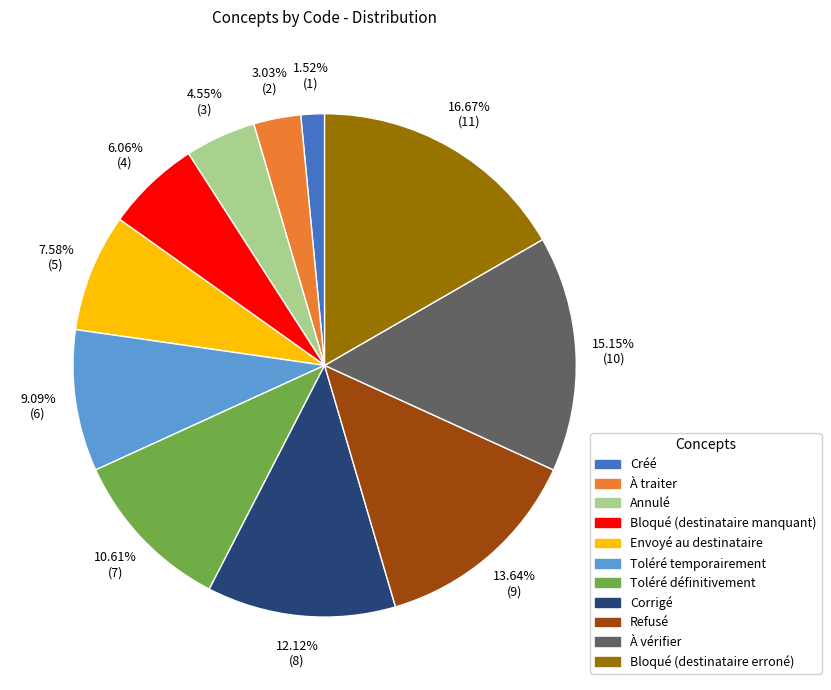

How much of the chart is everything except Envoyé au destinataire?

92.4%